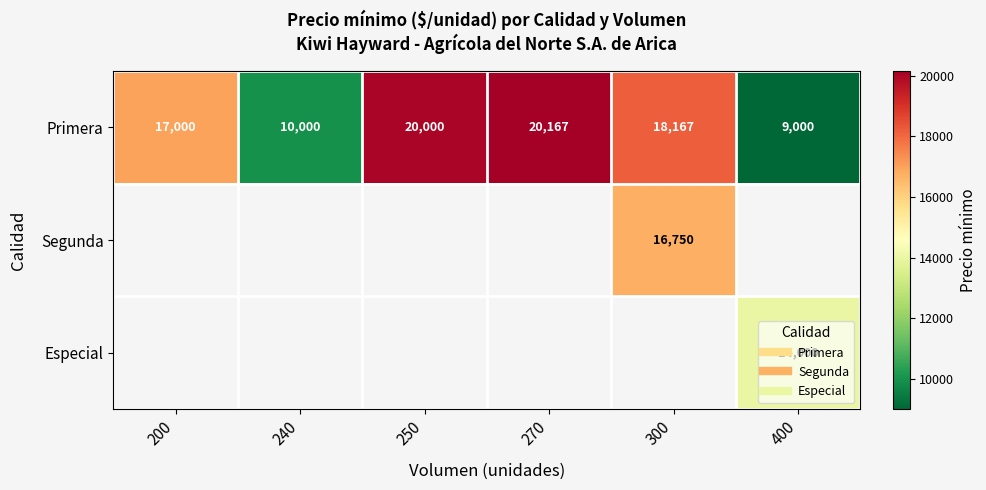

Read the Primera value at 270.

20167.0